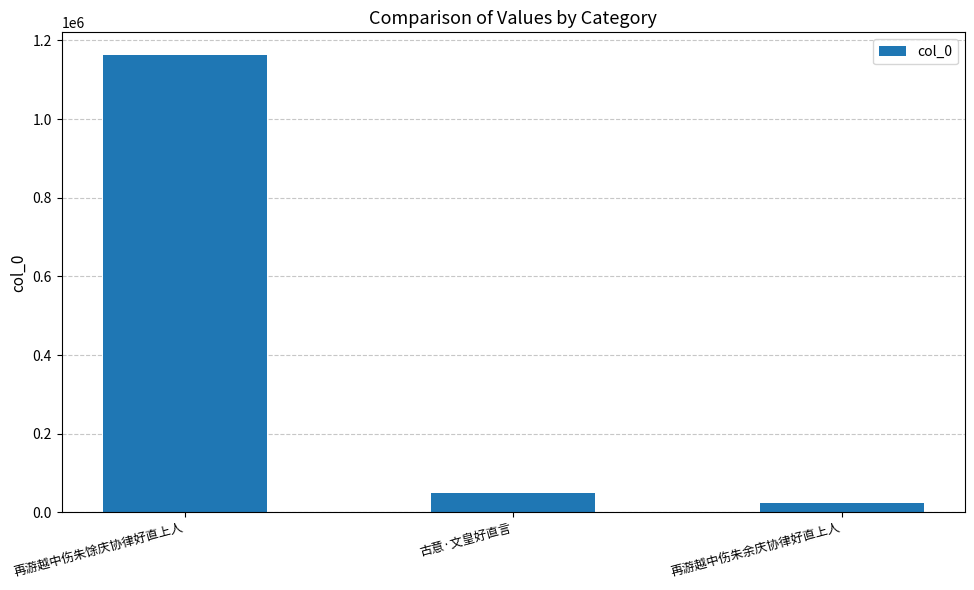

Which category has the lowest value across all series?

再游越中伤朱余庆协律好直上人